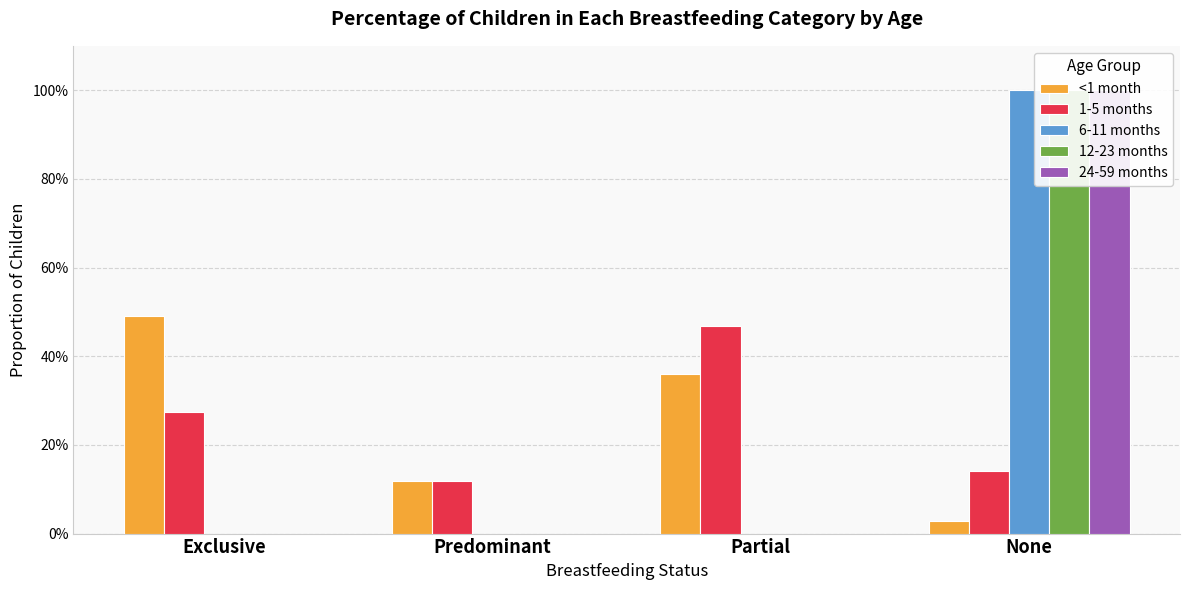

Count the number of categories in the chart.

4